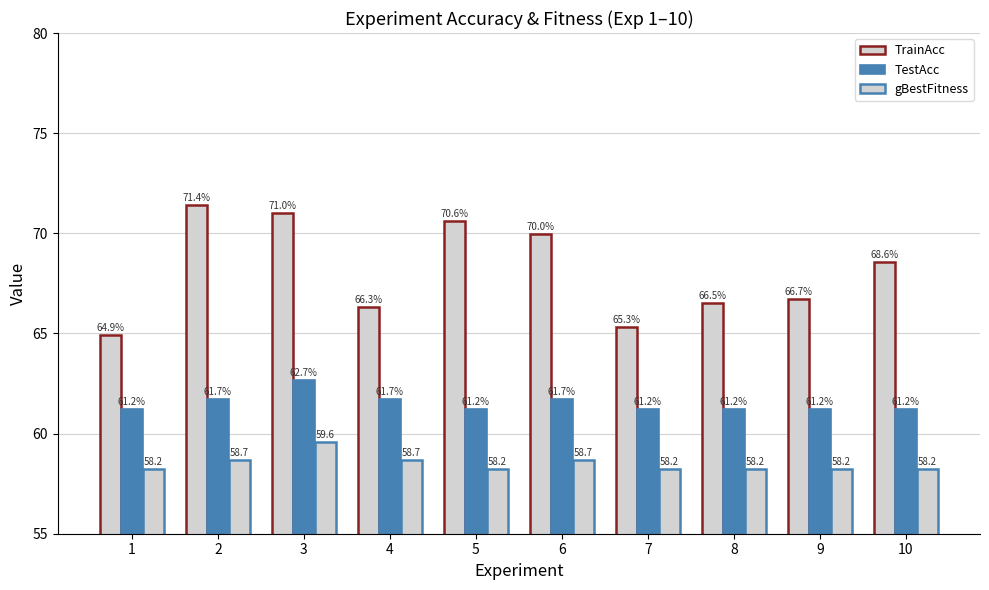

How many bars are there in total?

30